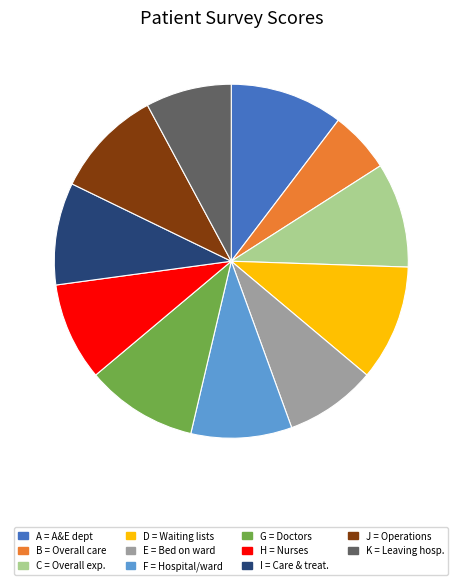

Is there a majority slice in this chart?

No